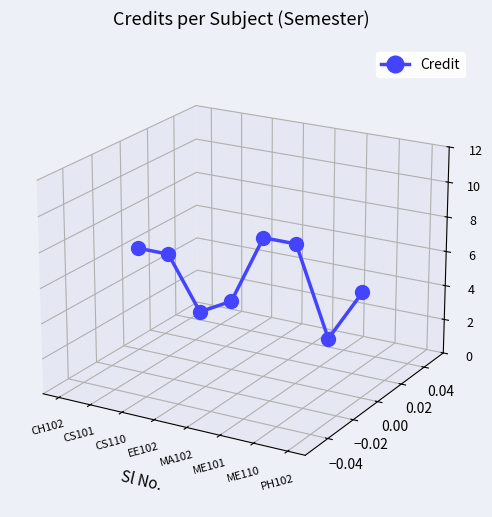

Rank the categories by value from highest to lowest.

MA102, ME101, CH102, CS101, PH102, EE102, CS110, ME110